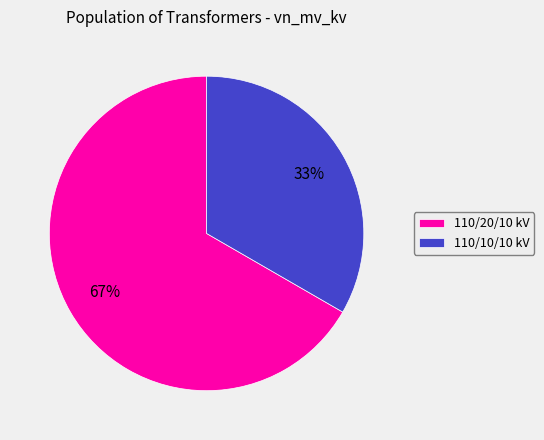

To the nearest percent, what is the average slice percentage?

50%